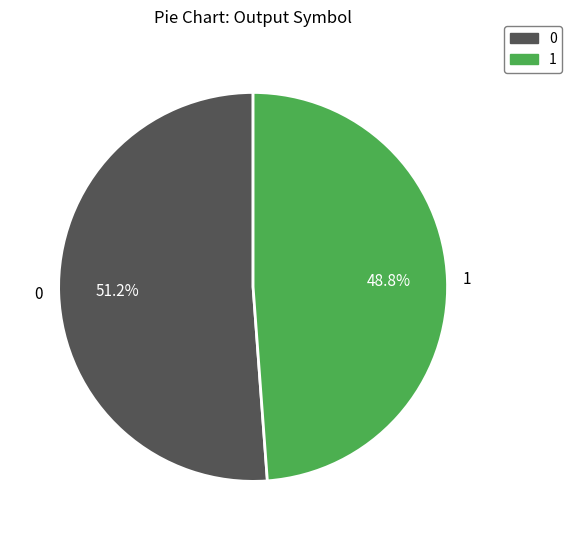

Rank the categories by value from lowest to highest.

1, 0